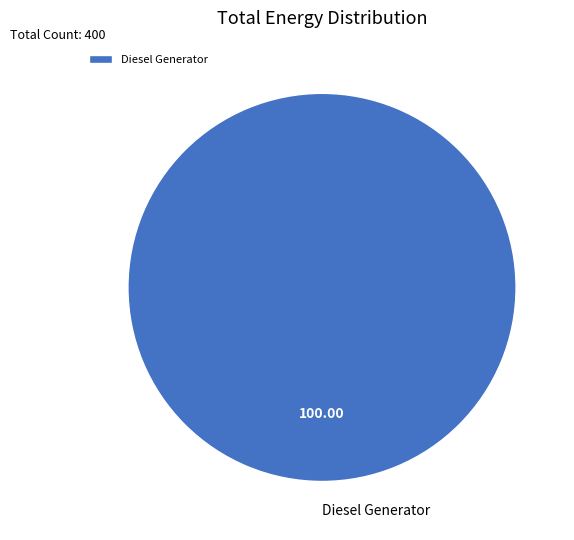

Is it true that Diesel Generator is 100% of the pie?

True